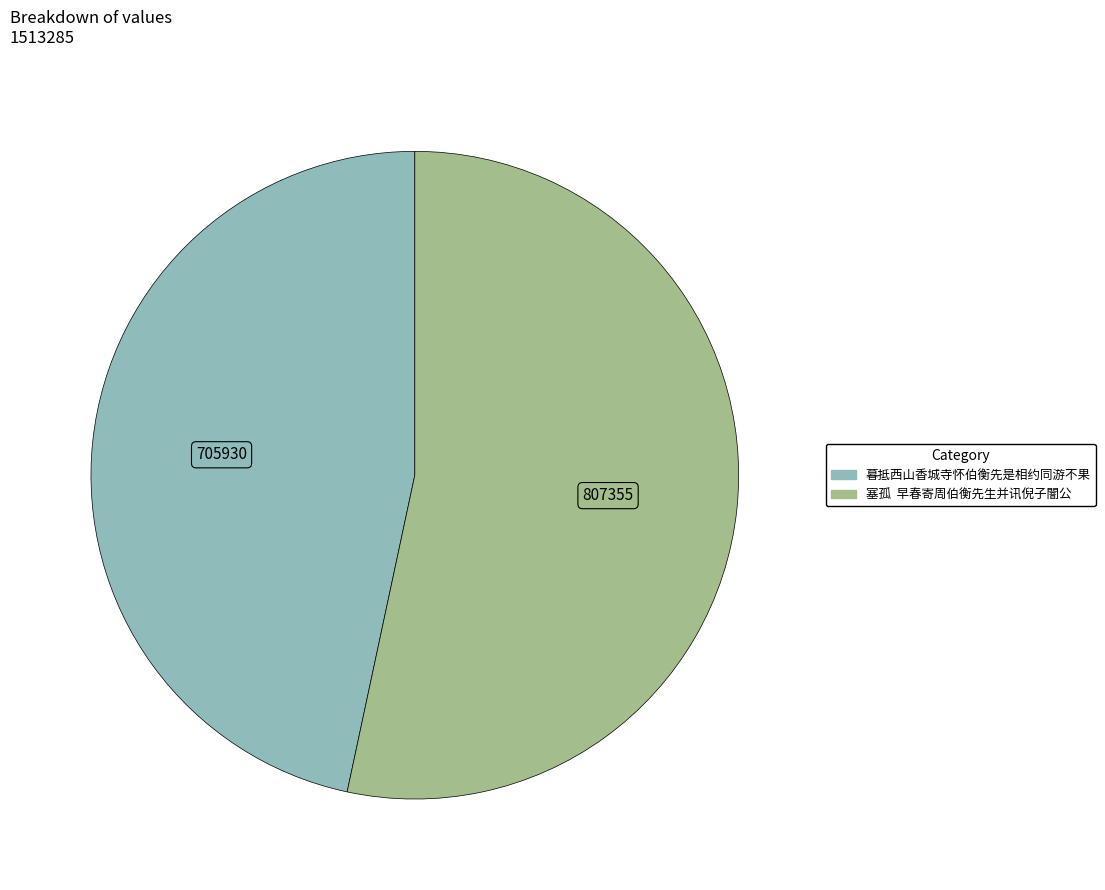

How many slices are in this pie chart?

2